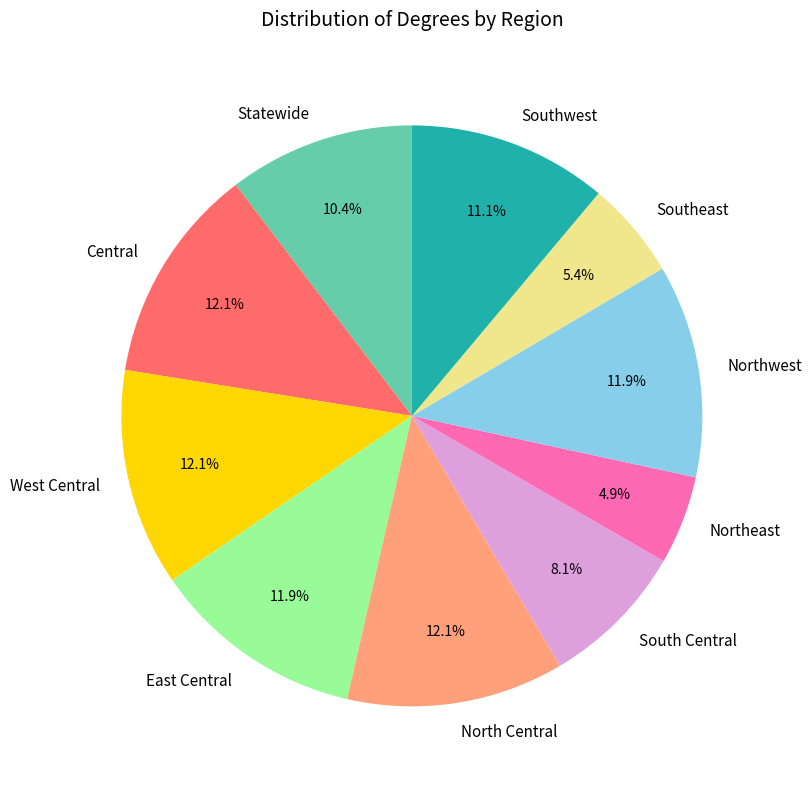

To the nearest percent, what percentage of the pie is Southeast?

5%